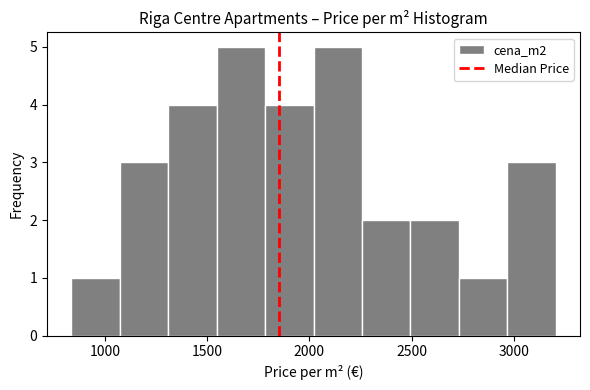

Reading left to right, list every bar in this chart as the range it spans on the x-axis followed by its height. Neither the bar edges nor the heights are printed on the chart, so give them approximately, as read against the axes.

850 to 1050: 1
1050 to 1300: 3
1300 to 1550: 4
1550 to 1800: 5
1800 to 2000: 4
2000 to 2250: 5
2250 to 2500: 2
2500 to 2750: 2
2750 to 2950: 1
2950 to 3200: 3